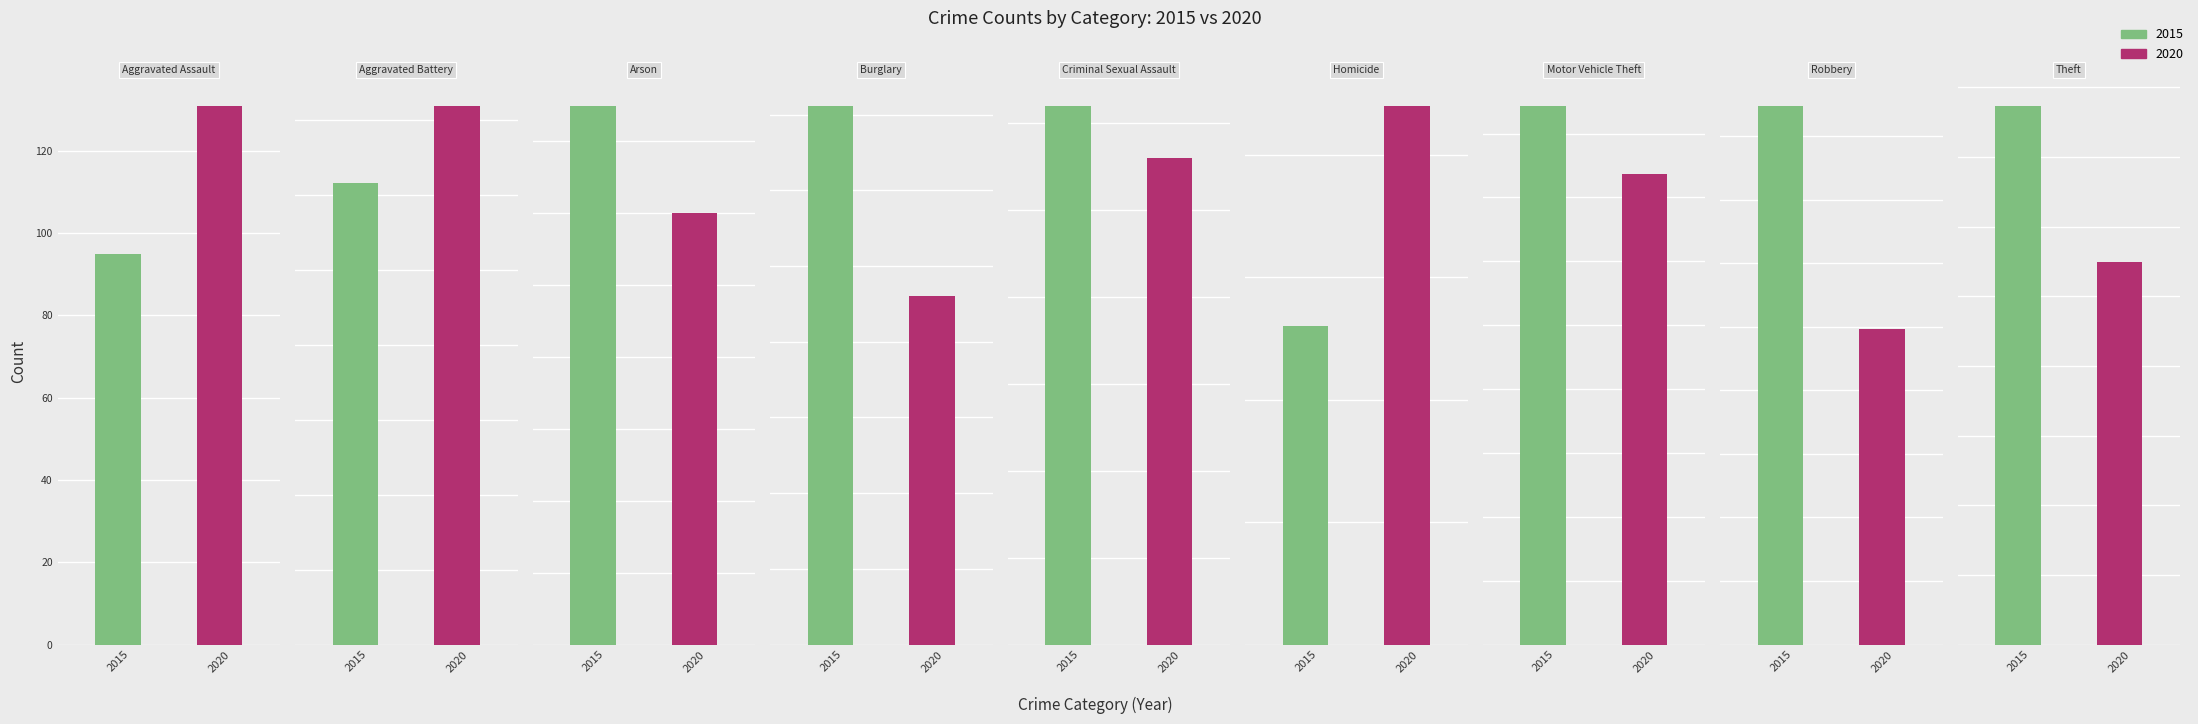

What is the difference between the maximum and minimum values in the 2020 series?

538